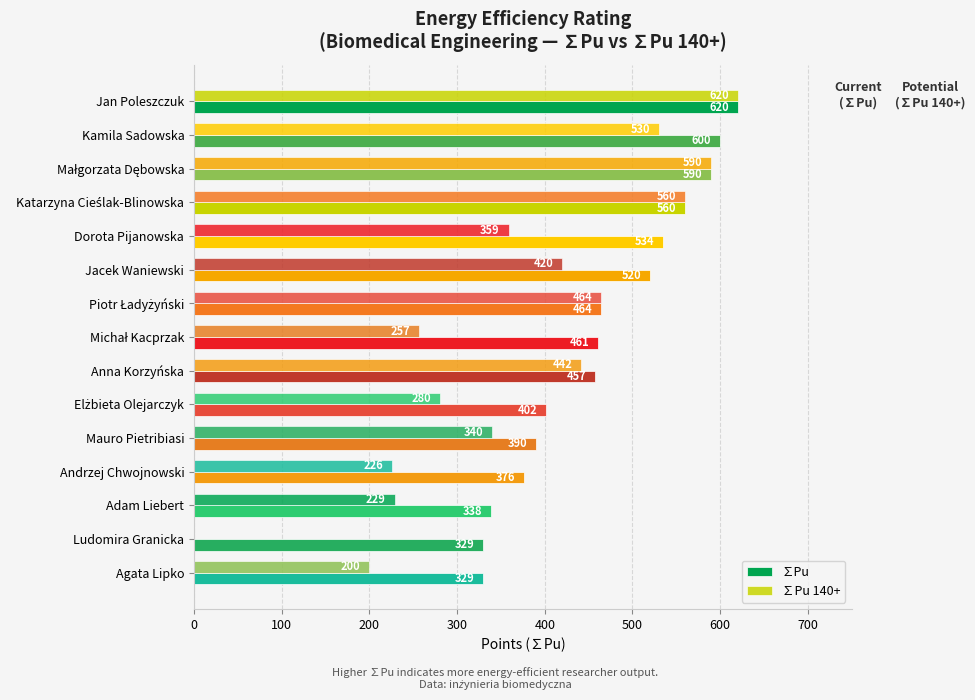

Count the number of categories in the chart.

15